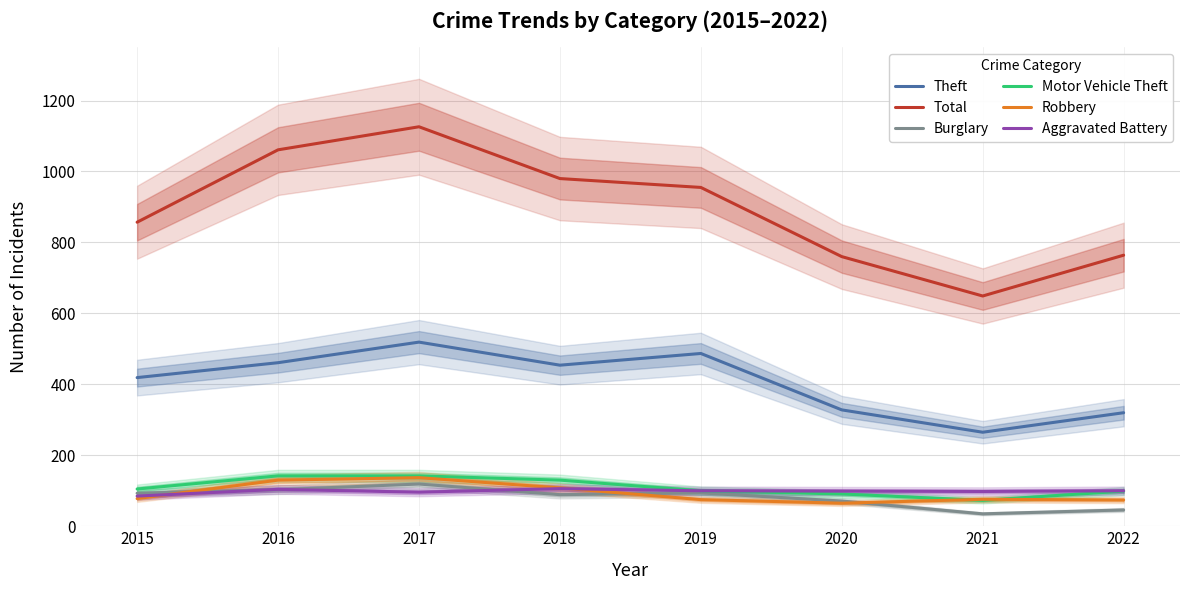

Rank the series at 2022 from lowest to highest value.

Burglary, Robbery, Motor Vehicle Theft, Aggravated Battery, Theft, Total